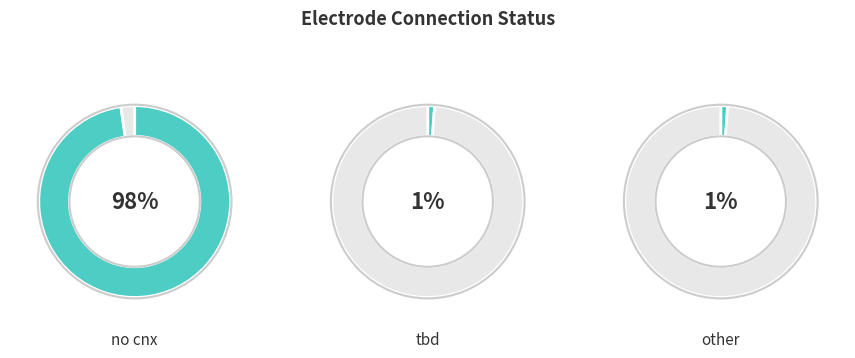

What percentage is the tbd slice, to the nearest percent?

1%